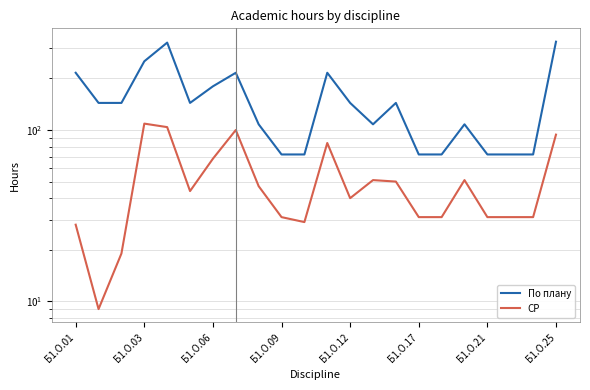

Does the chart display data point markers on the line(s)?

No